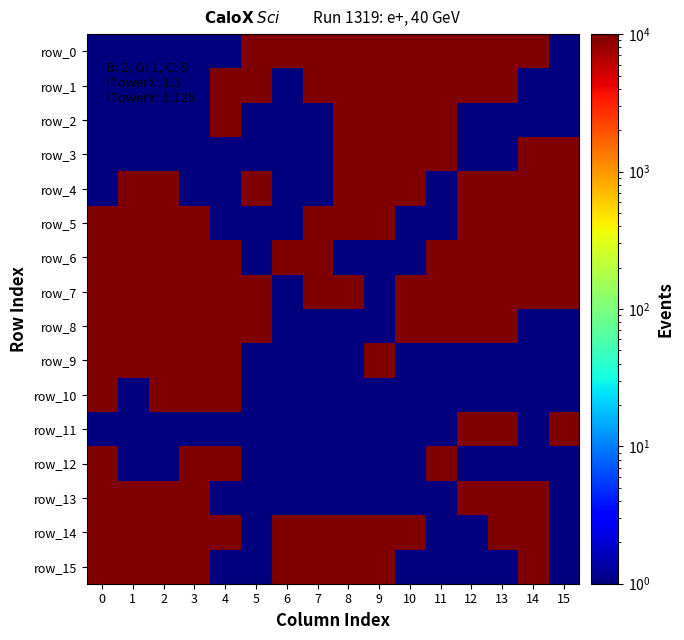

What is the smallest value displayed?

1